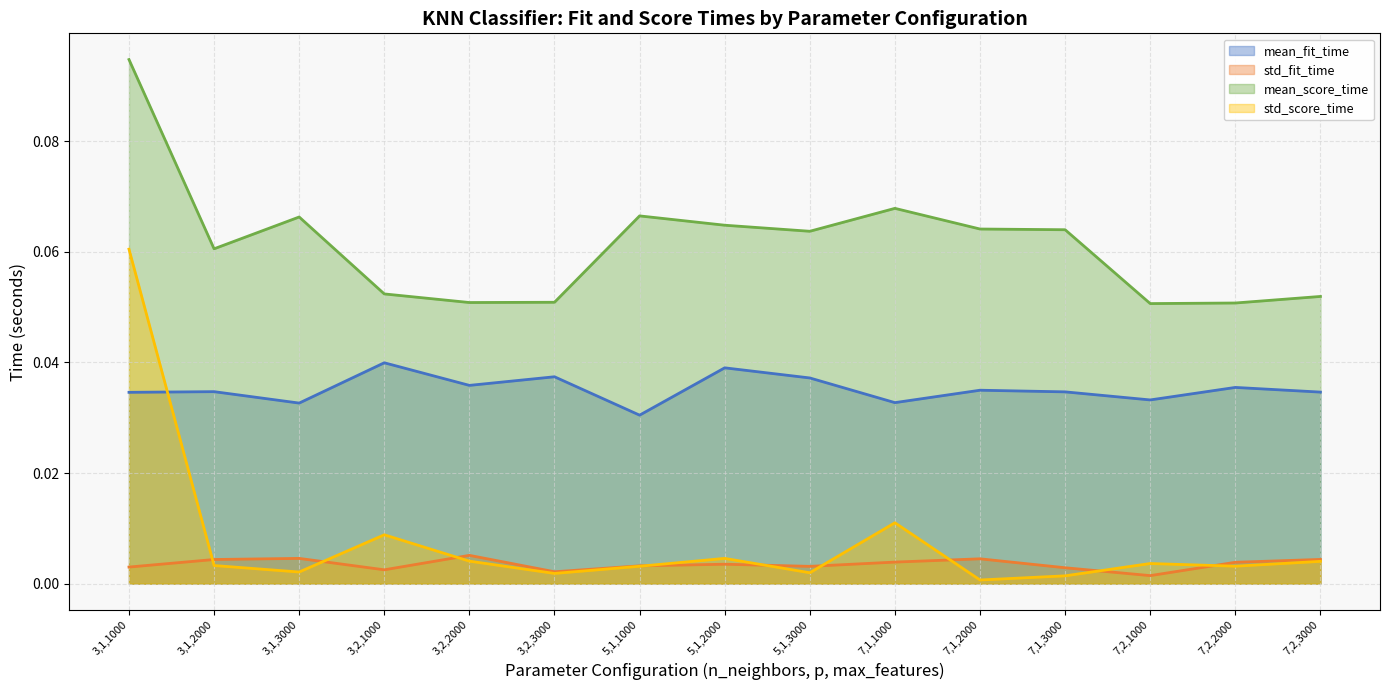

At which category does std_score_time (line) reach its first local peak?

3,2,1000